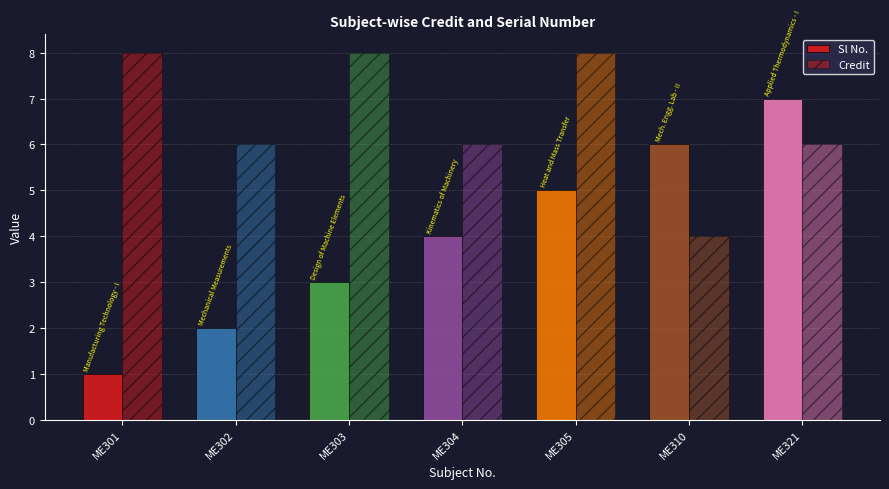

How many bars are there in each group?

2